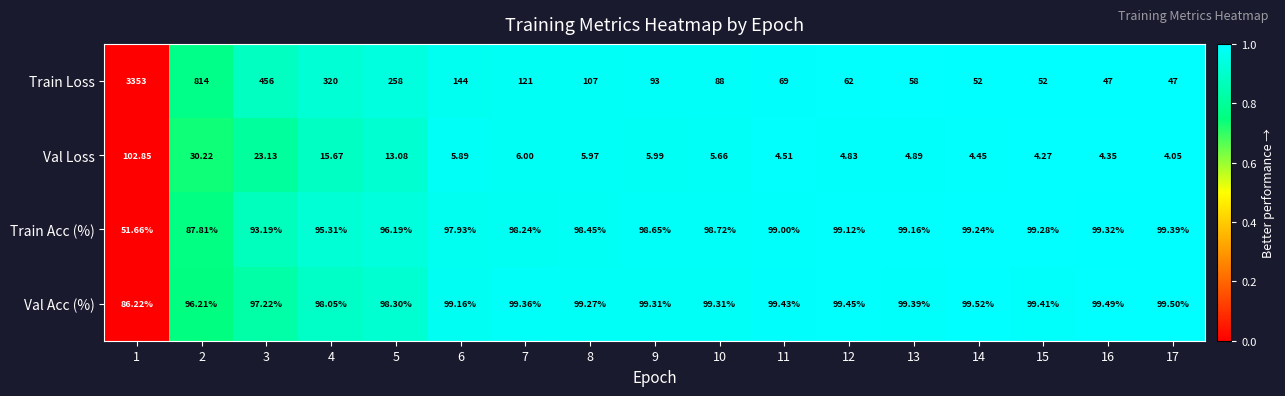

At 9, list the series in order from largest to smallest.

Val Acc (%), Train Acc (%), Train Loss, Val Loss